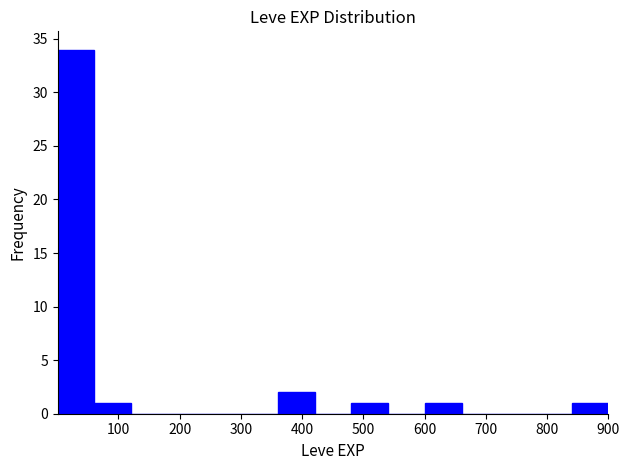

Which range on the x-axis has the tallest bar?

0 to 60